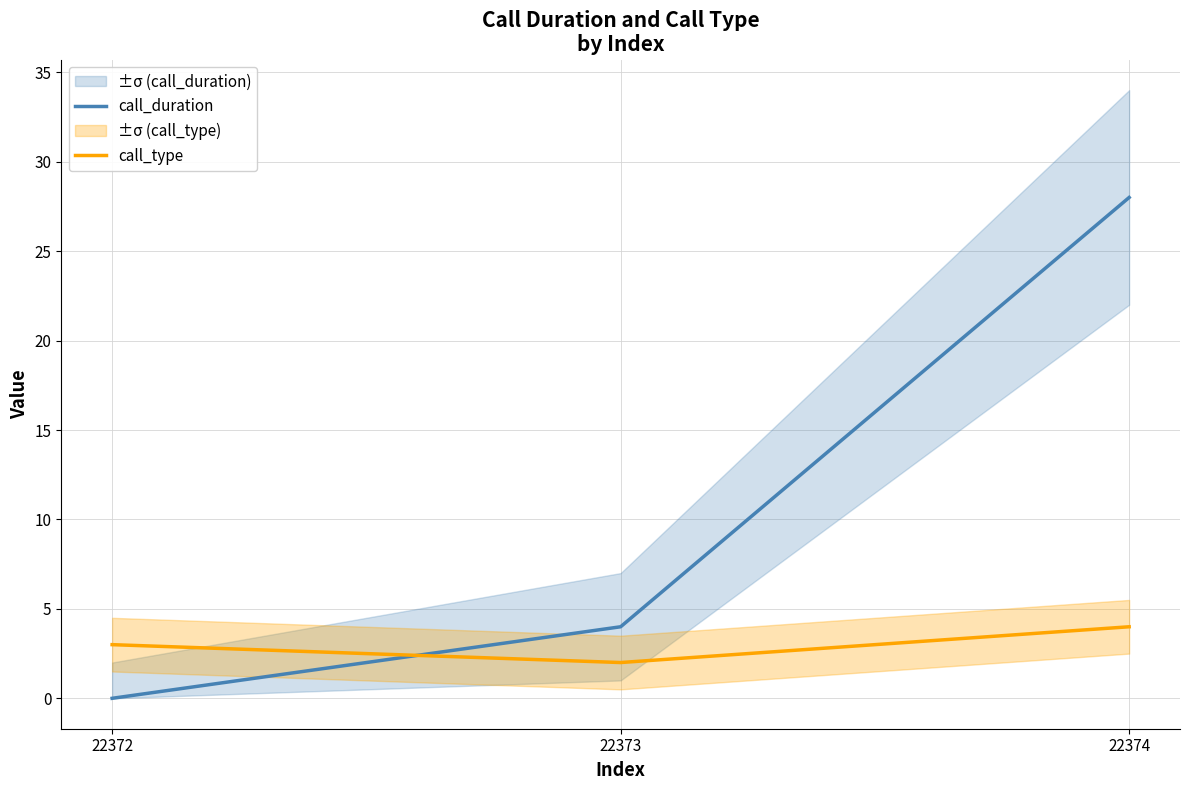

What is the average value of the call_type series?

3